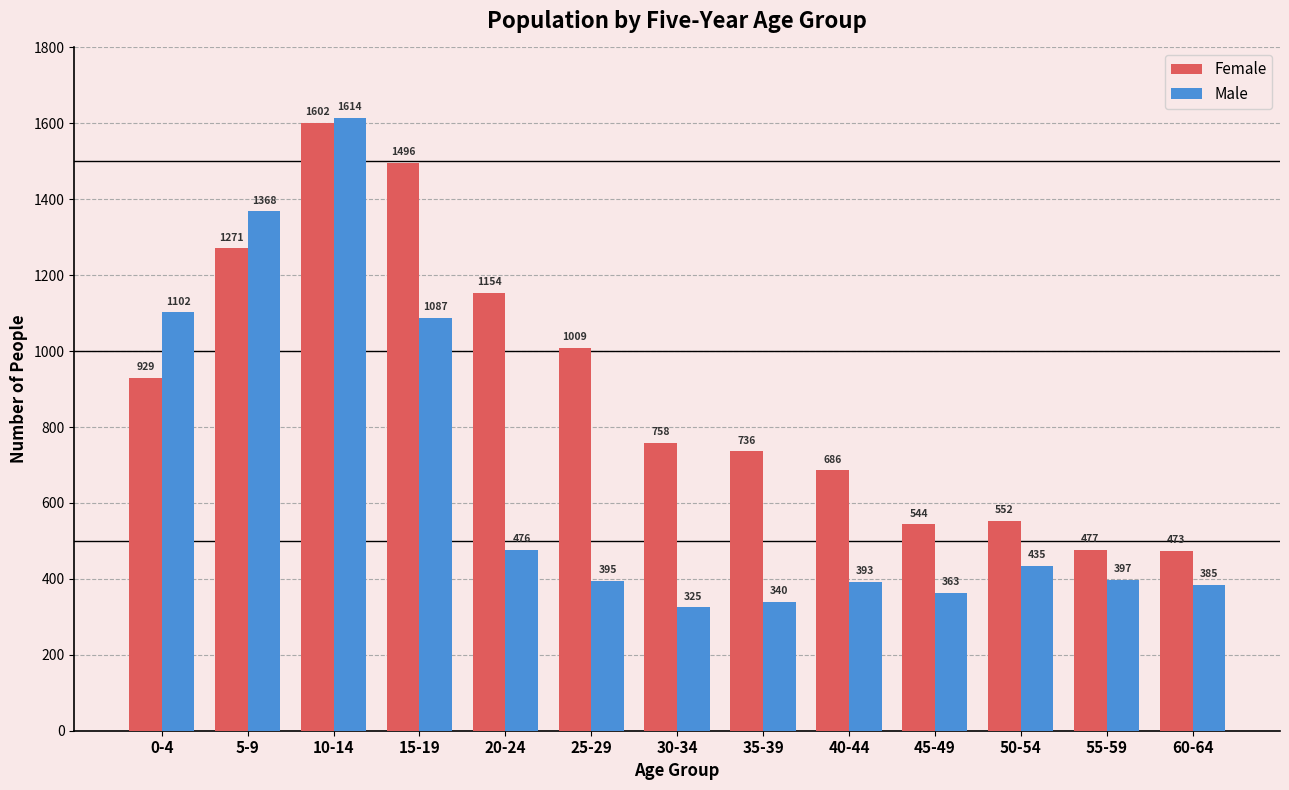

Where does the Female series first go above 758?

0-4